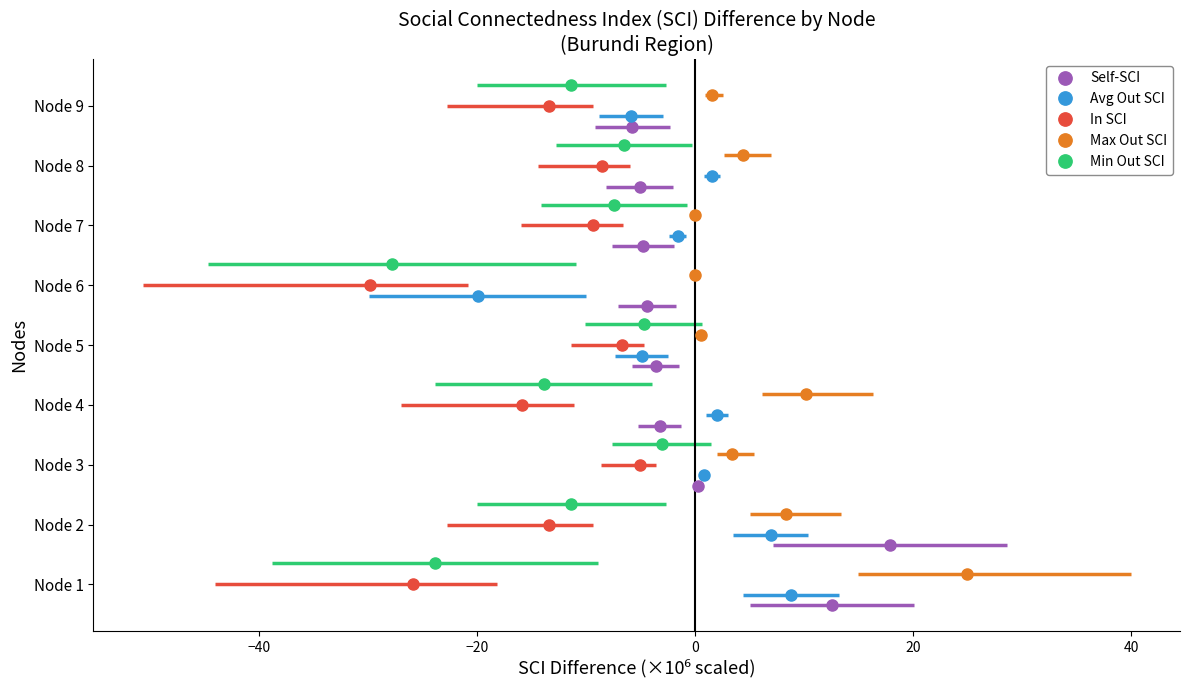

Between −40 and 20, which series saw the biggest shift?

Self-SCI